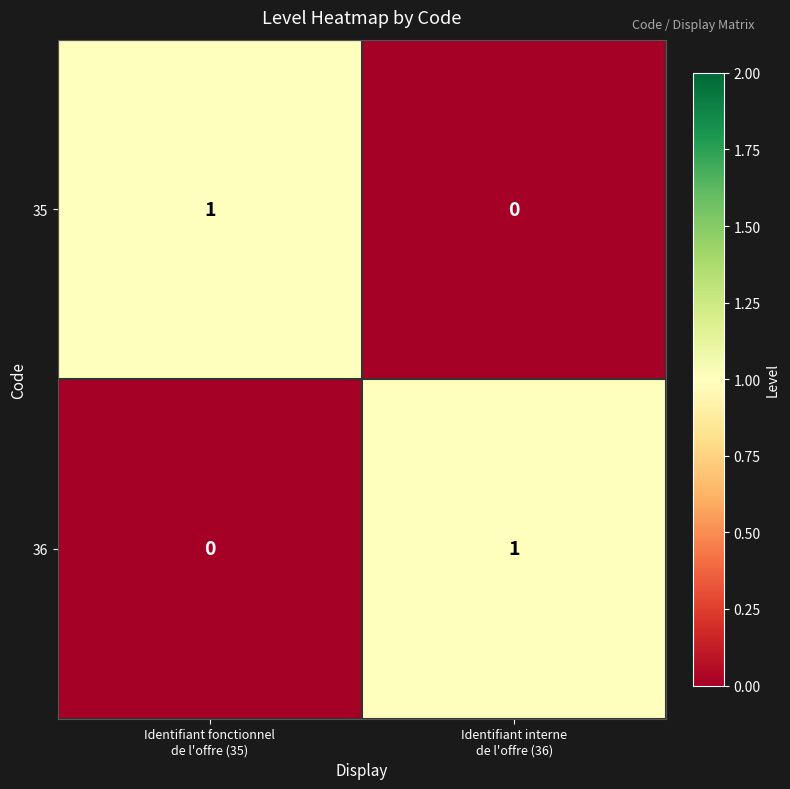

Reading right to left, transcribe all the data shown in this chart.

35: 0	1
36: 1	0